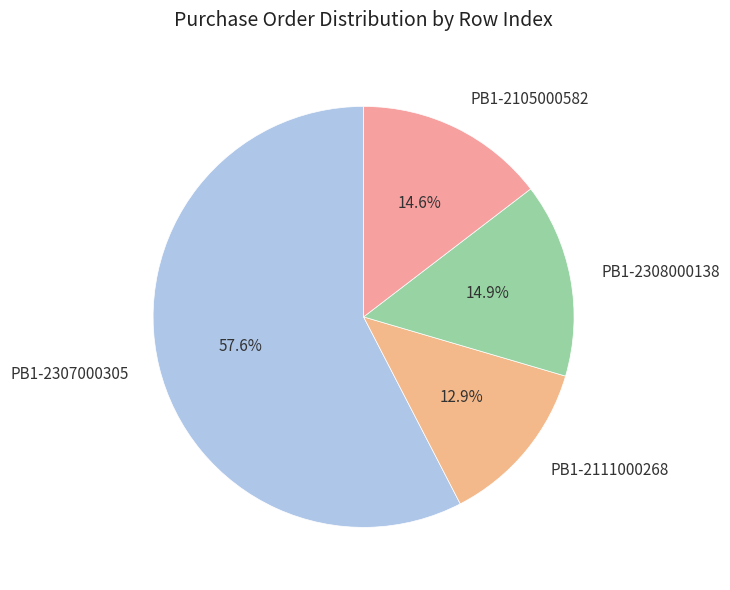

Approximately how many times larger is the value at PB1-2111000268 compared to PB1-2308000138?

0.9